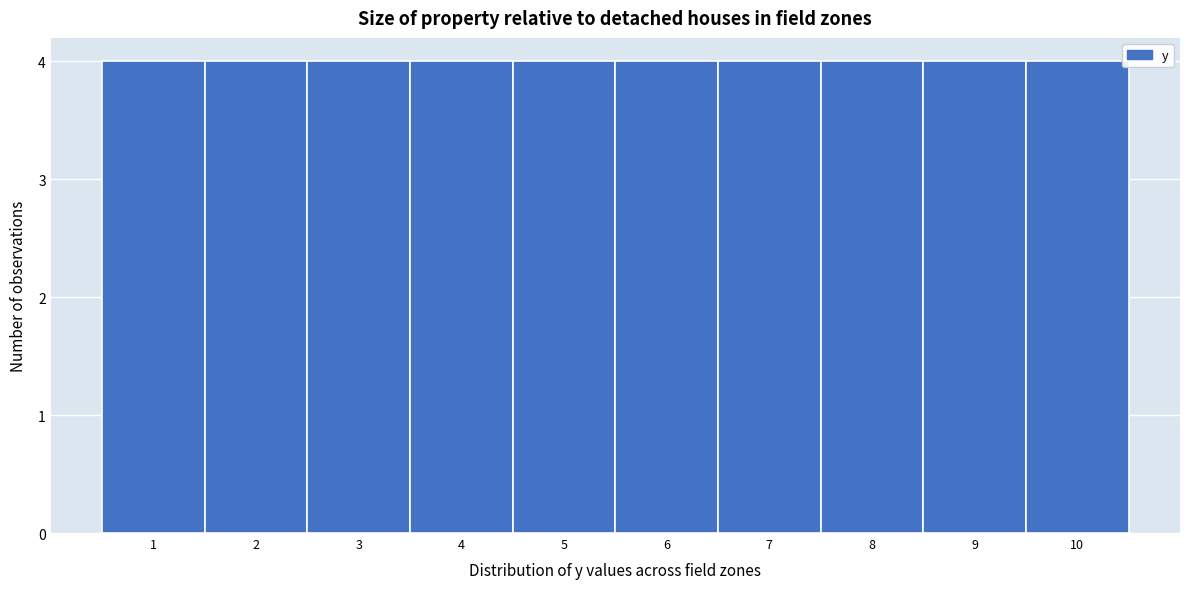

Reading left to right, list every bar in this chart as the range it spans on the x-axis followed by its height. The values are not printed on the chart, so give them approximately, as read against the axis.

0.5 to 1.5: 4
1.5 to 2.5: 4
2.5 to 3.5: 4
3.5 to 4.5: 4
4.5 to 5.5: 4
5.5 to 6.5: 4
6.5 to 7.5: 4
7.5 to 8.5: 4
8.5 to 9.5: 4
9.5 to 10.5: 4